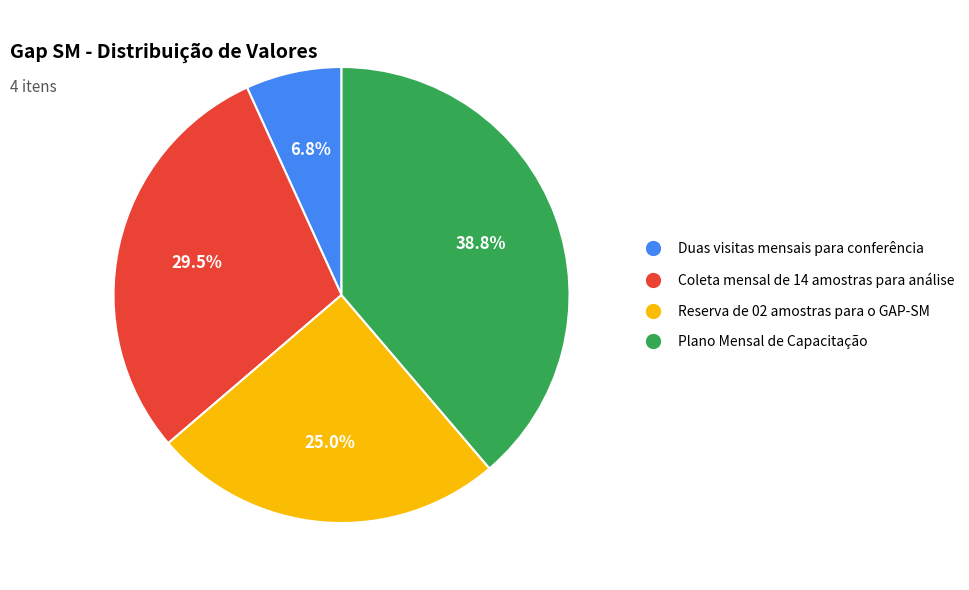

Is there a majority slice in this chart?

No